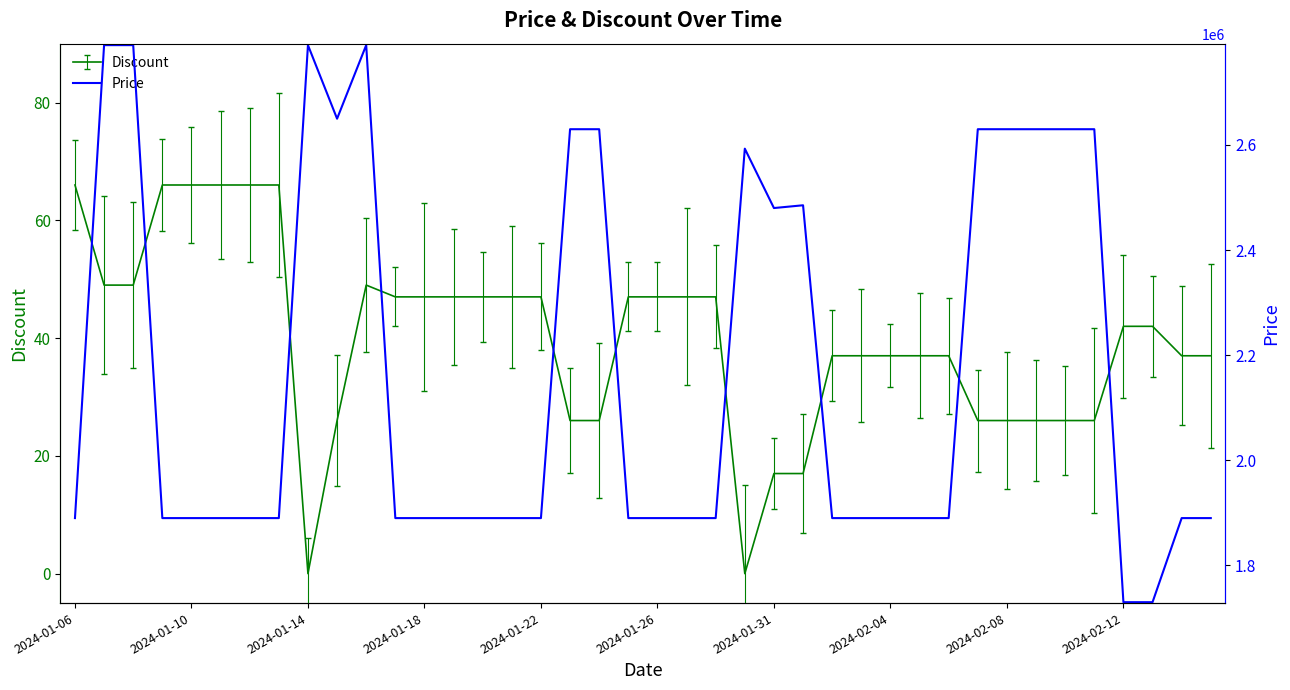

At which category does the chart reach its peak across all series?

2024-01-10